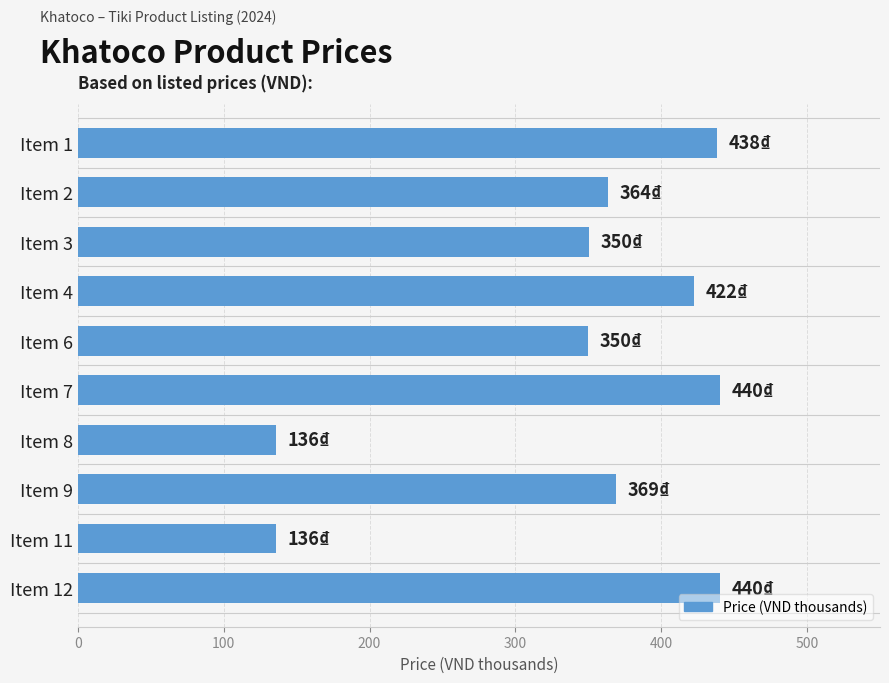

What is the value of the 4th bar from the top?

422.4